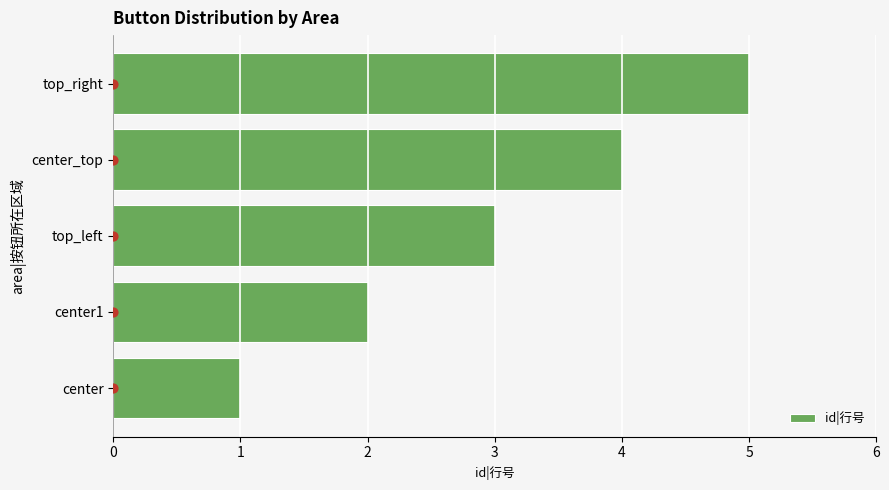

What is the difference between the maximum and minimum values in the id|行号 series?

4